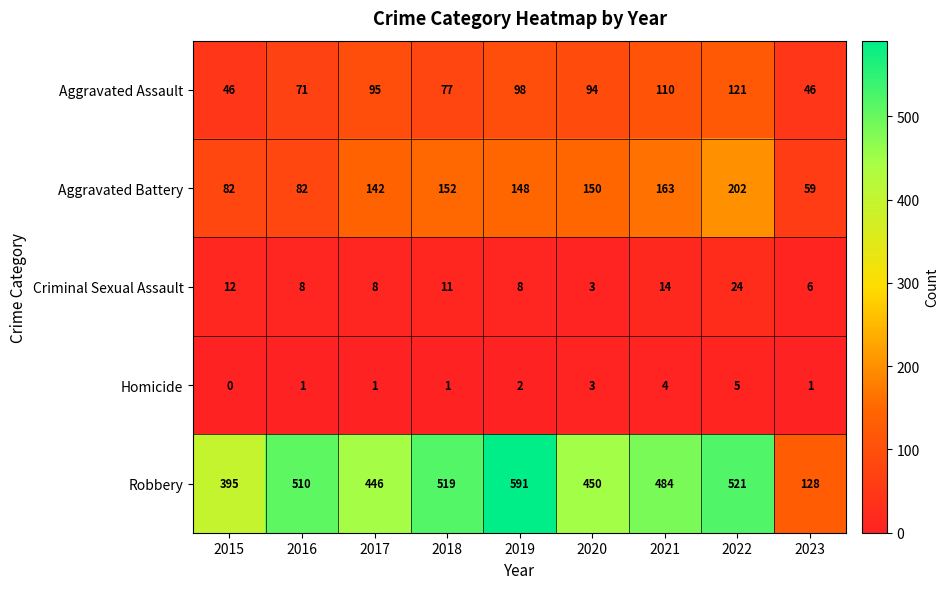

At 2015, list the series in order from smallest to largest.

Homicide, Criminal Sexual Assault, Aggravated Assault, Aggravated Battery, Robbery